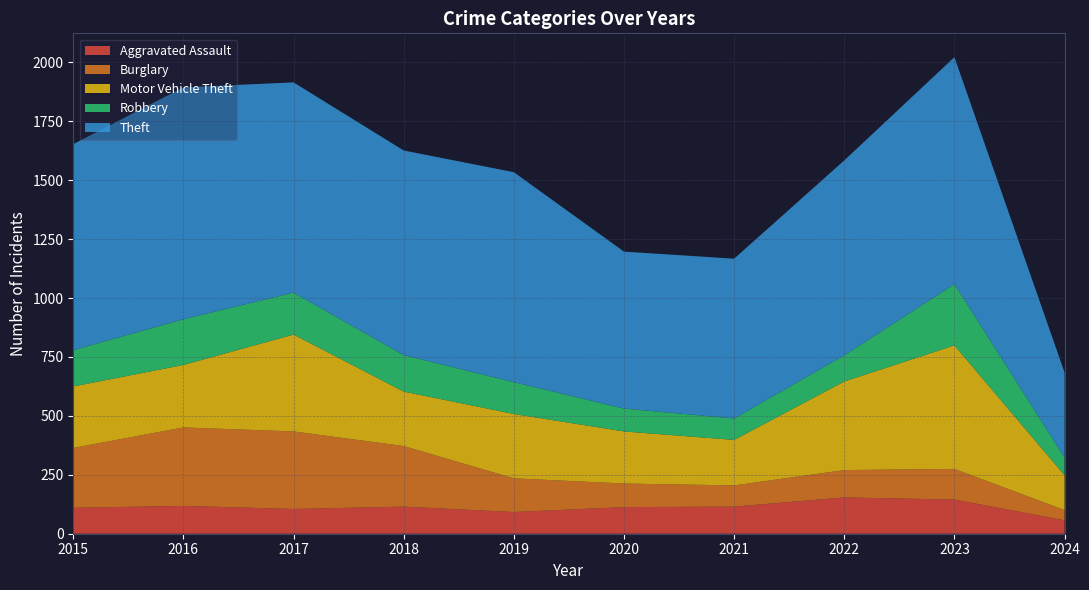

Reading left to right, extract all data points from this chart.

Aggravated Assault: 110	118	105	115	92	113	115	154	145	57
Burglary: 254	333	329	257	143	100	90	116	130	43
Motor Vehicle Theft: 261	265	411	231	273	221	193	376	524	148
Robbery: 154	194	178	155	135	97	91	111	260	75
Theft: 874	984	892	868	891	666	678	827	963	361